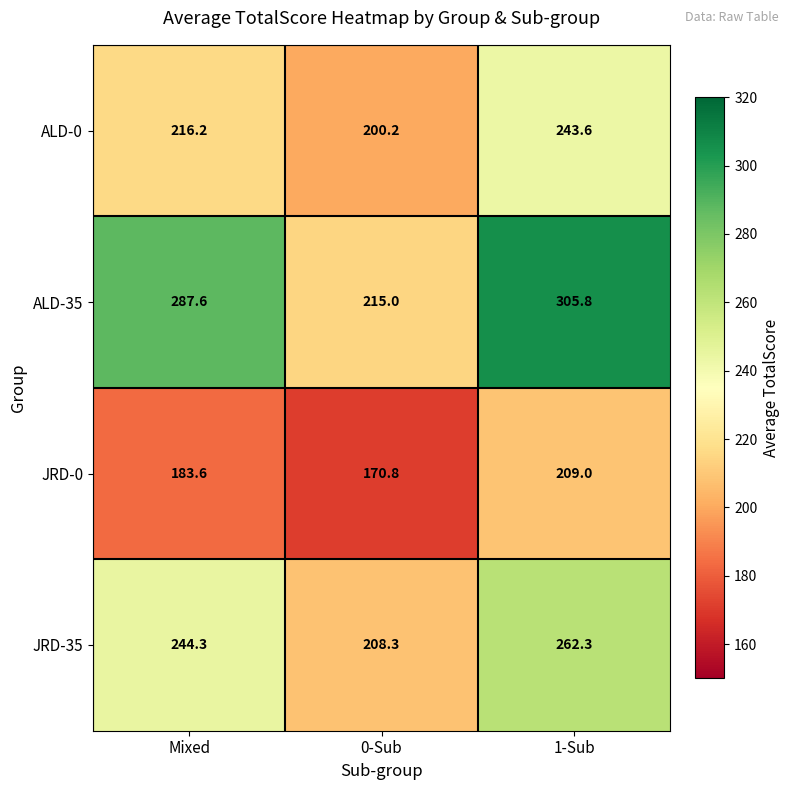

How many data points in ALD-0 are above 216?

2